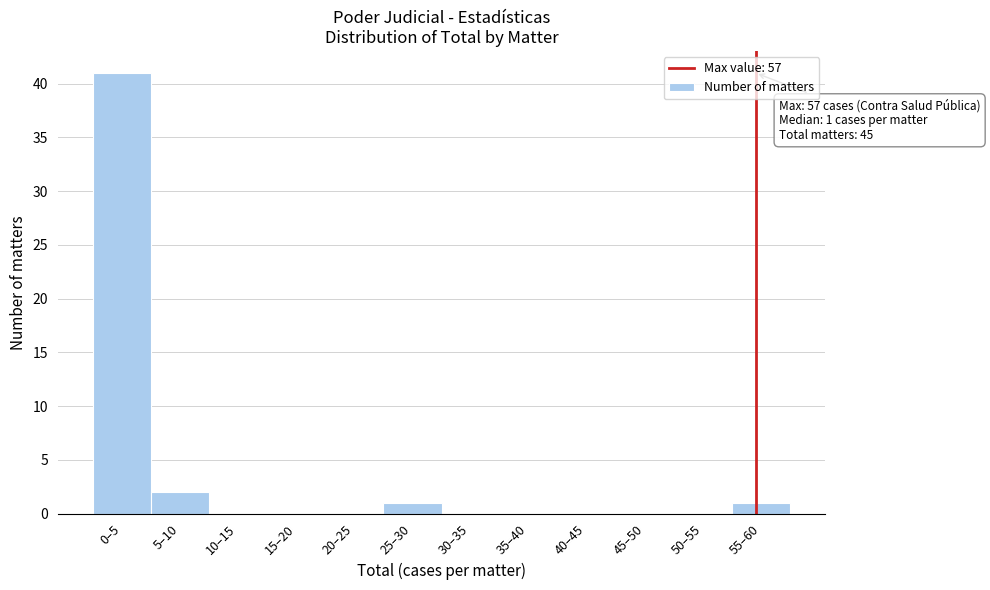

Reading left to right, list all the values displayed in this chart.

0–5=41	5–10=2	10–15=0	15–20=0	20–25=0	25–30=1	30–35=0	35–40=0	40–45=0	45–50=0	50–55=0	55–60=1